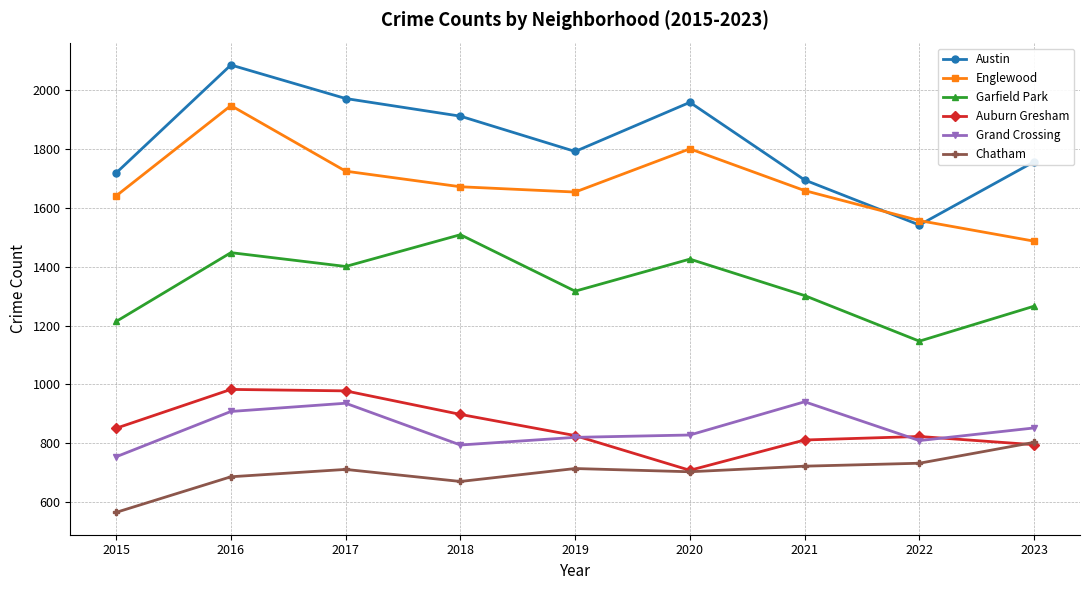

True or false: Garfield Park and Grand Crossing intersect in this chart.

False